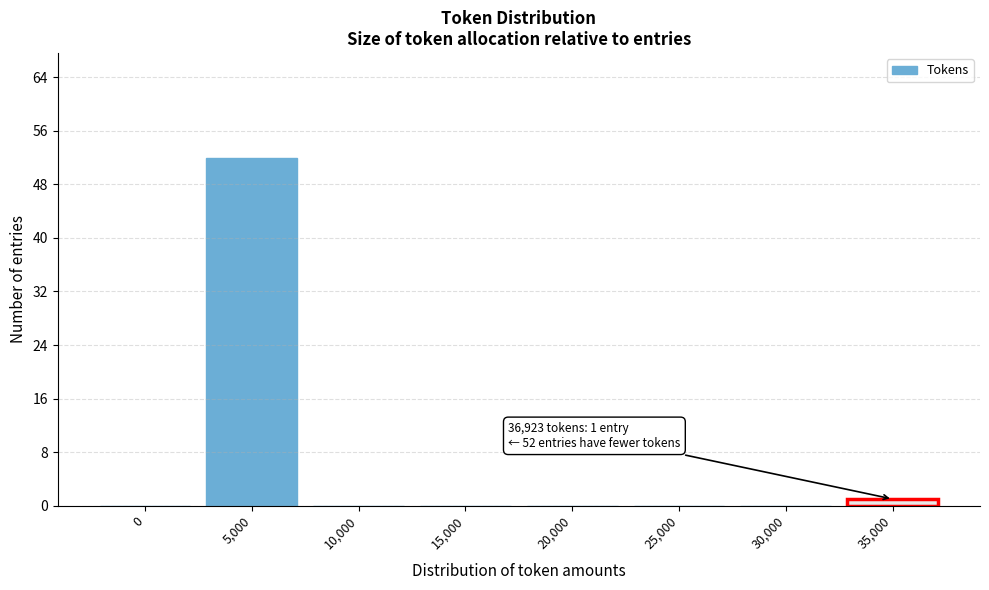

Reading right to left, extract all data points from this chart.

35,000=1	30,000=0	25,000=0	20,000=0	15,000=0	10,000=0	5,000=52	0=0